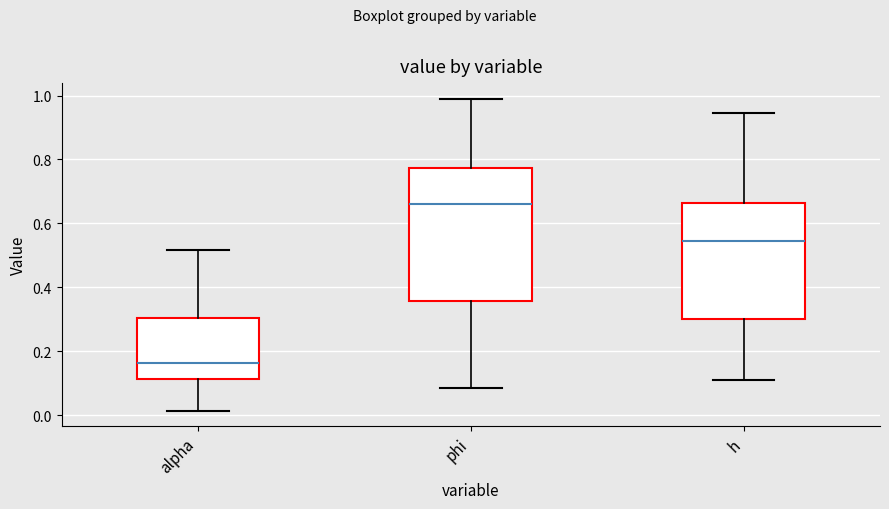

Reading left to right, read every box against the y-axis: the position of its median line, the range the box covers, and the ends of its whiskers. The values are not printed on the chart, so give them approximately, as read against the axis.

alpha: median 0.16, box 0.12 to 0.30, whiskers 0.02 to 0.52
phi: median 0.66, box 0.36 to 0.78, whiskers 0.08 to 1.00
h: median 0.54, box 0.30 to 0.66, whiskers 0.12 to 0.94